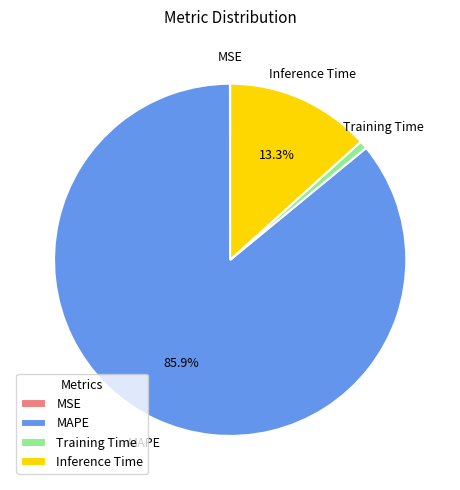

To the nearest percent, what percentage of the pie is Inference Time?

13%